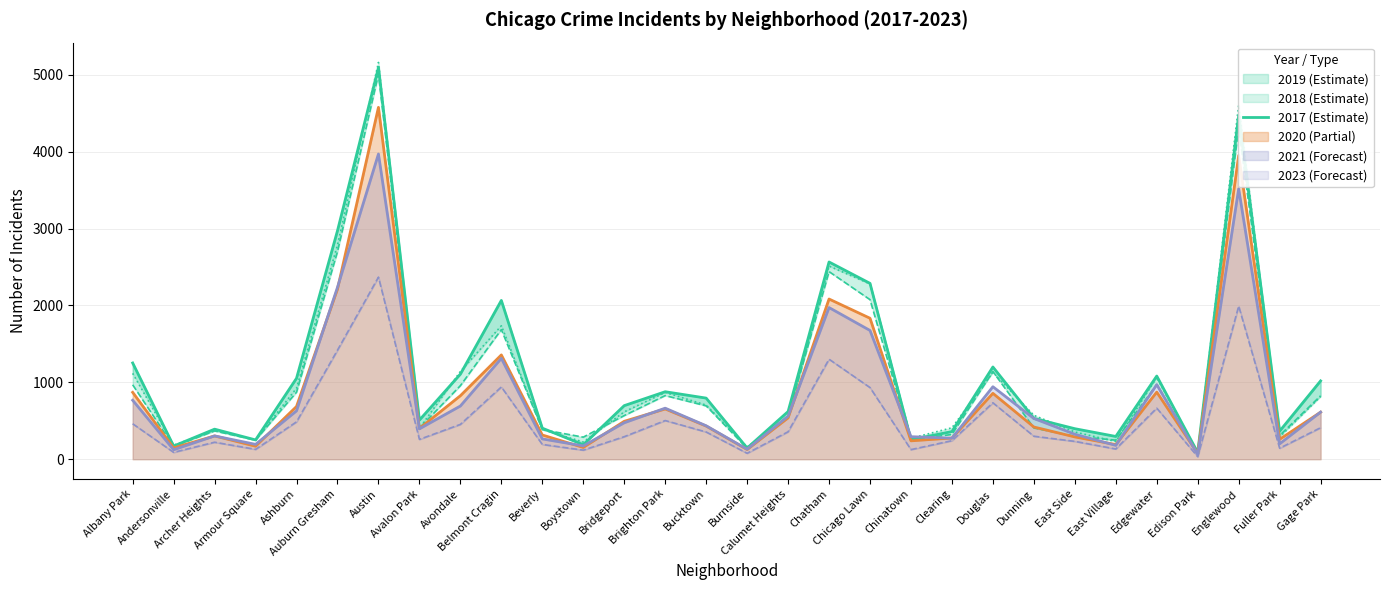

Rank the categories by value from lowest to highest.

Edison Park, Burnside, Andersonville, Boystown, Armour Square, Chinatown, East Village, Clearing, Fuller Park, Archer Heights, East Side, Beverly, Avalon Park, Dunning, Calumet Heights, Bridgeport, Bucktown, Brighton Park, Gage Park, Ashburn, Edgewater, Avondale, Douglas, Albany Park, Belmont Cragin, Chicago Lawn, Chatham, Auburn Gresham, Englewood, Austin